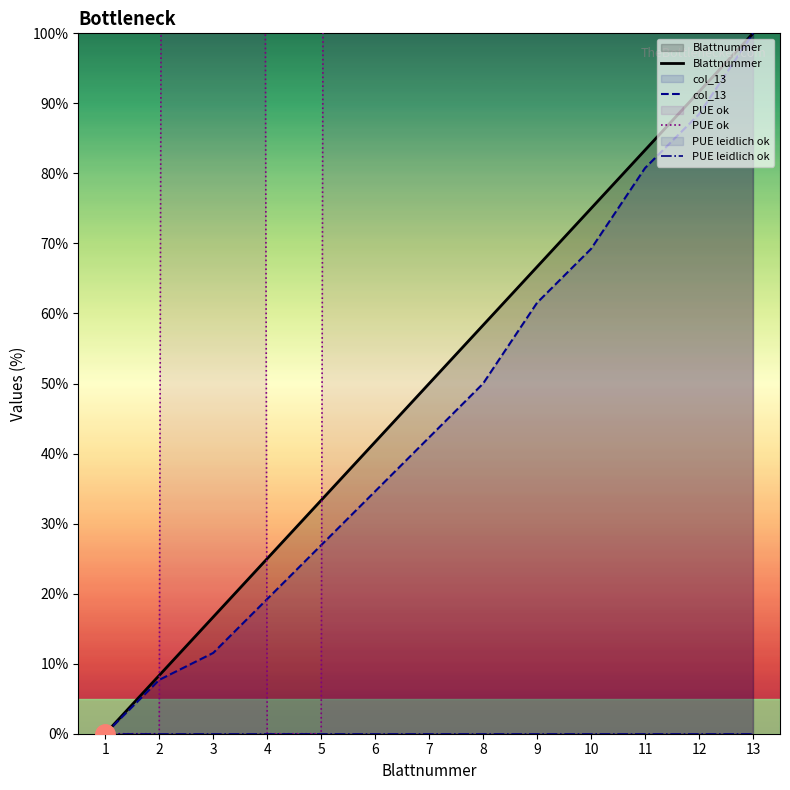

True or false: col_13 and PUE leidlich ok cross at least once.

False